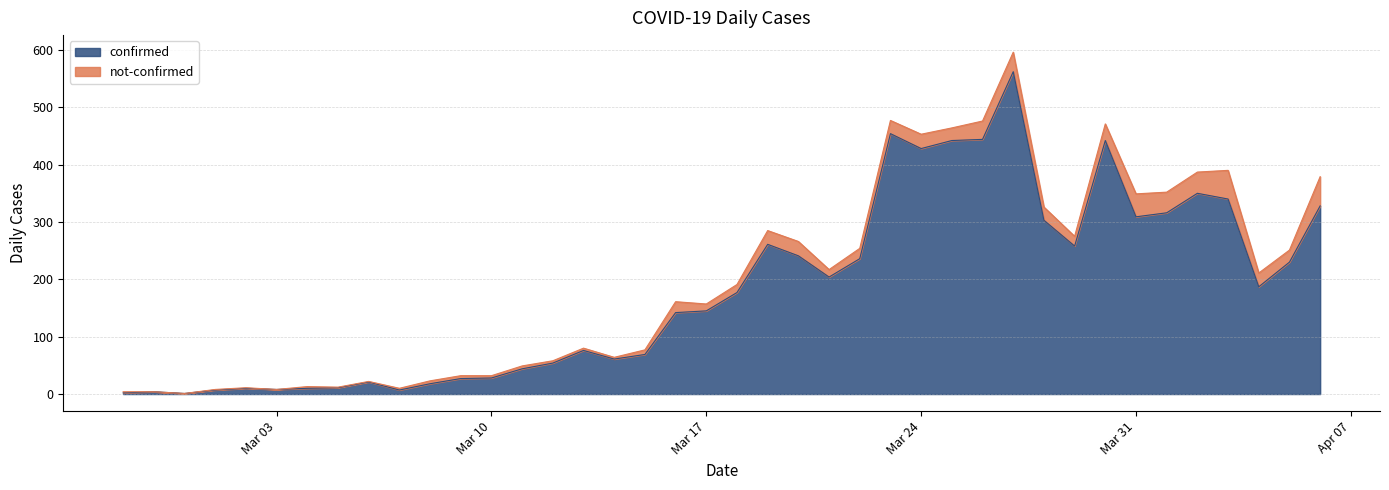

Between 2020-02-27 and 2020-03-10, which is larger?

2020-03-10